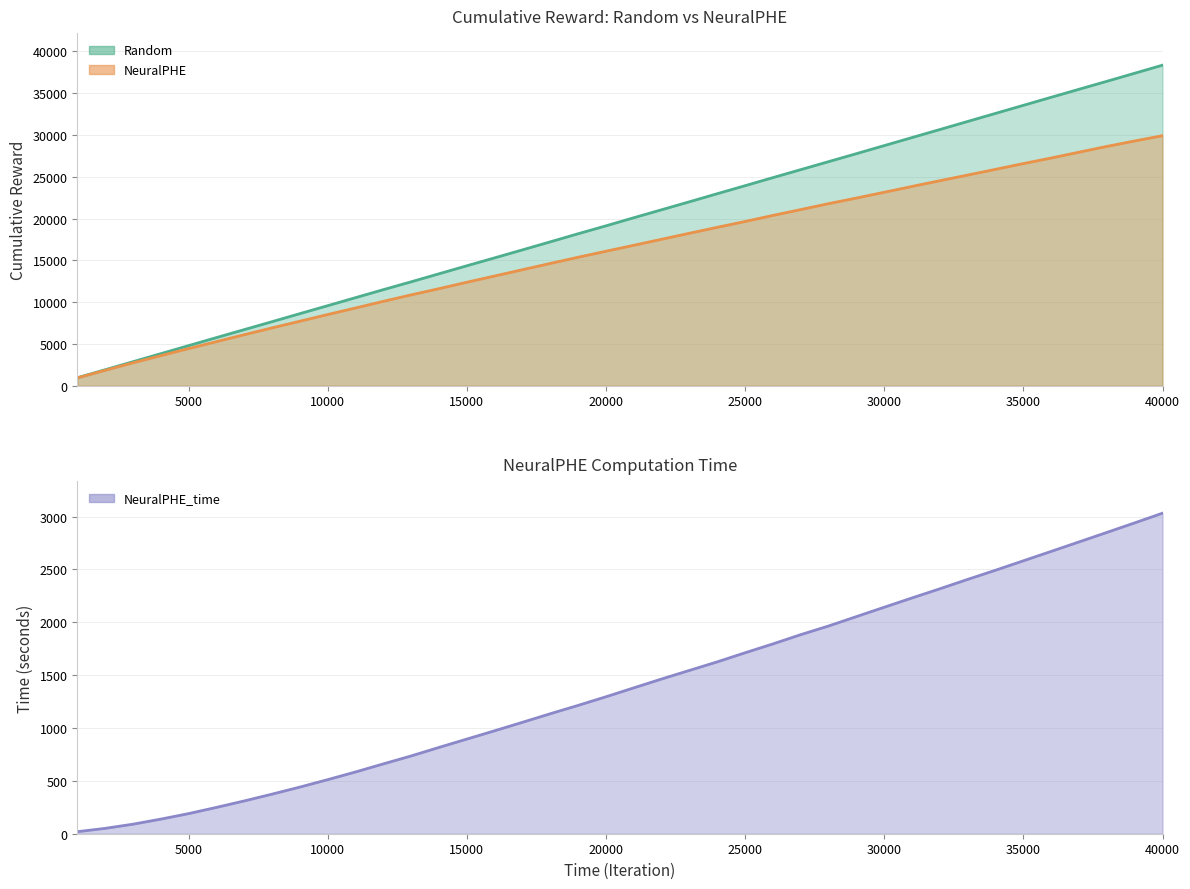

Which has a higher value, 14000 or 33000?

33000